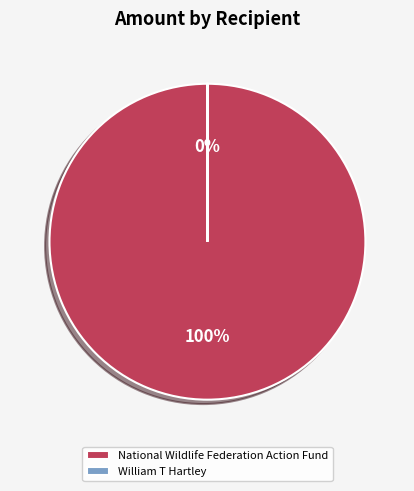

Which category has the smallest portion of the pie?

William T Hartley